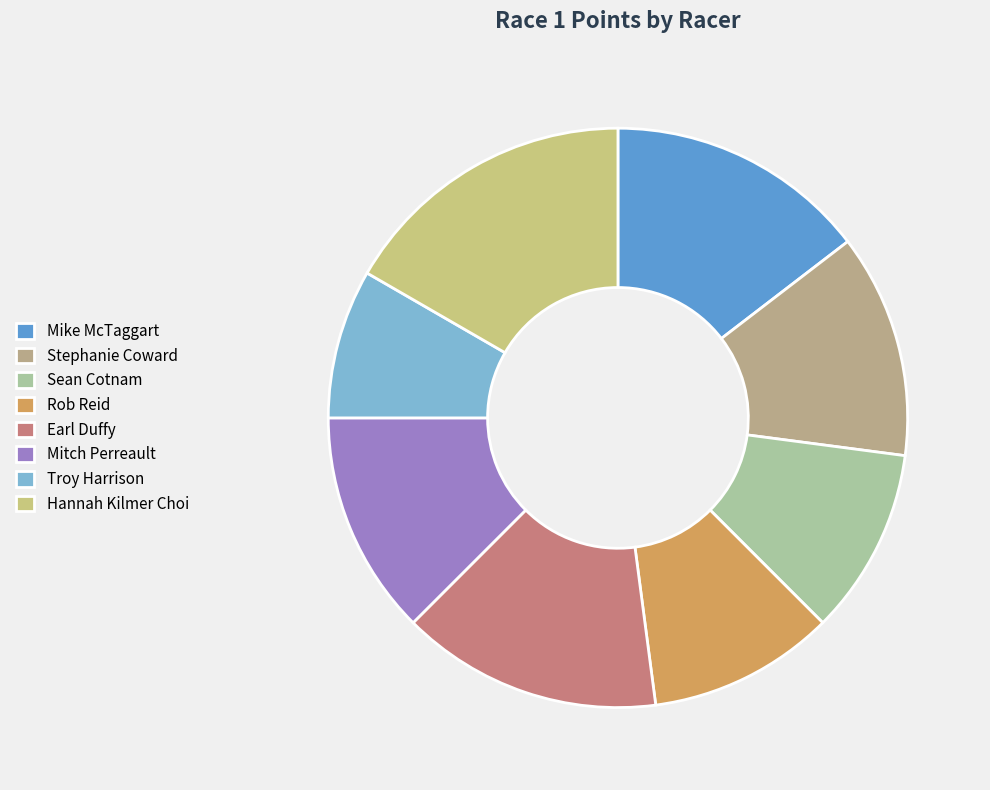

Between Rob Reid and Troy Harrison, which is larger?

Rob Reid